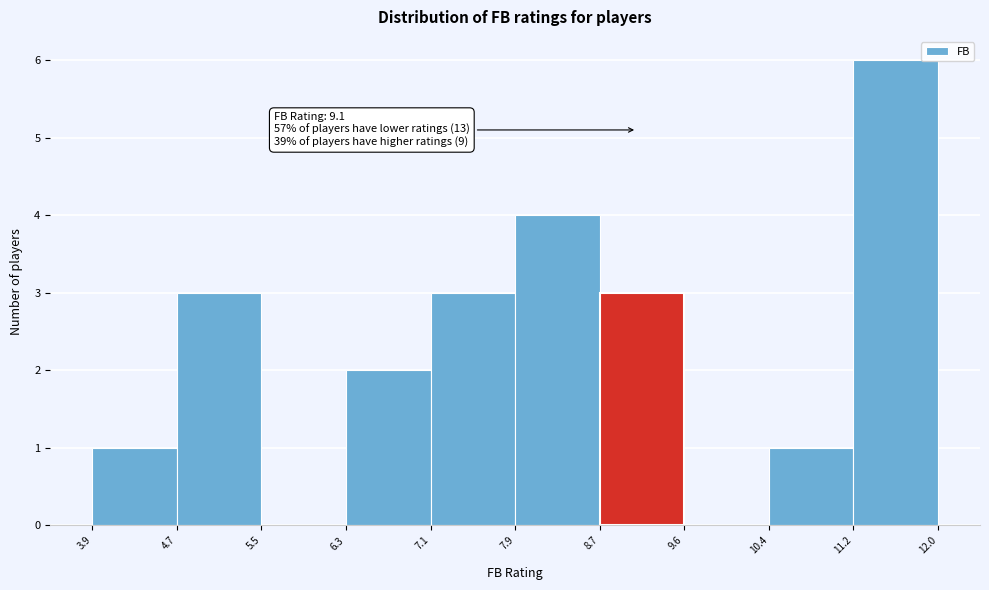

Over which range of the x-axis is the bar tallest?

11.2 to 12.0